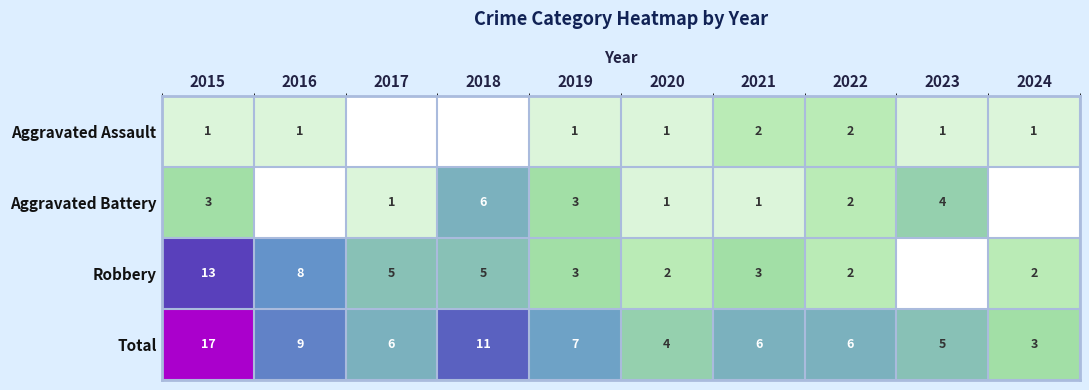

What is the greatest value displayed?

17